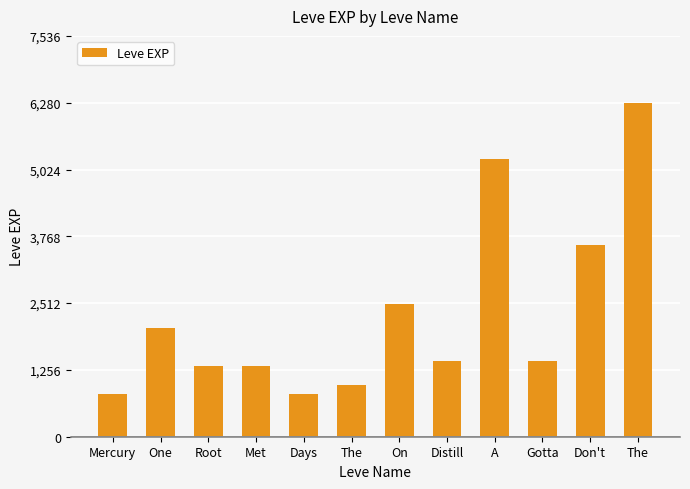

What is the greatest value displayed?

6280